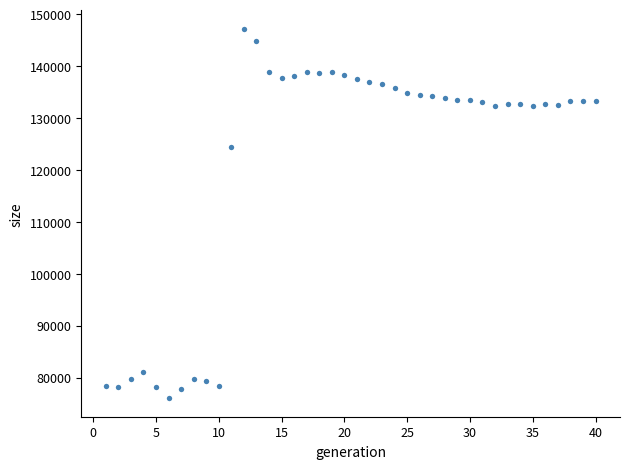

What is the range of Y values (max minus min)?

71162